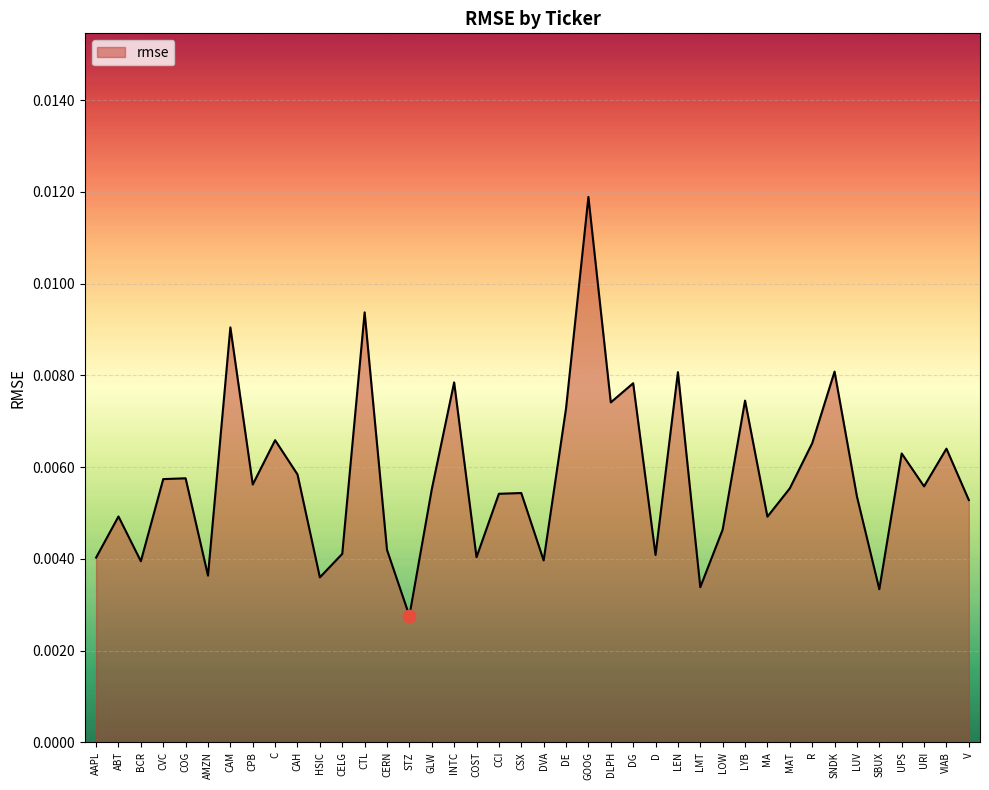

Between COG and INTC, which is larger?

INTC